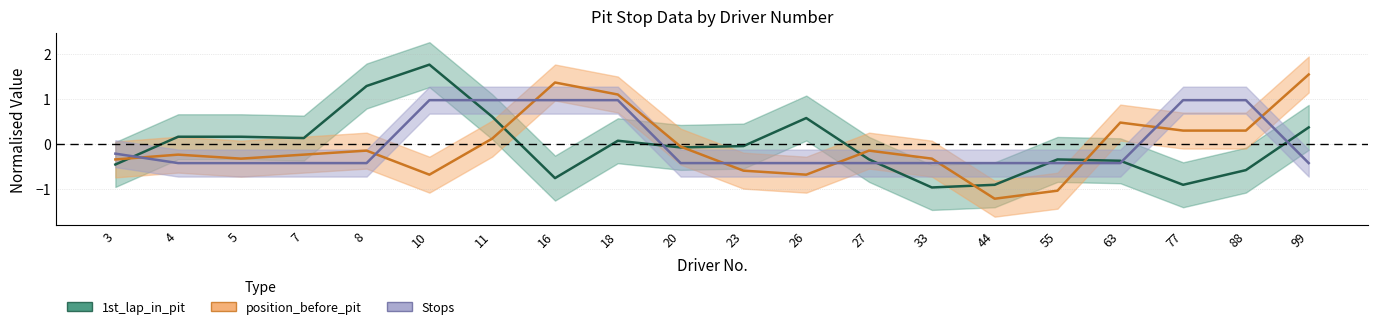

What is the spread (max minus min) of values at 44?

0.8